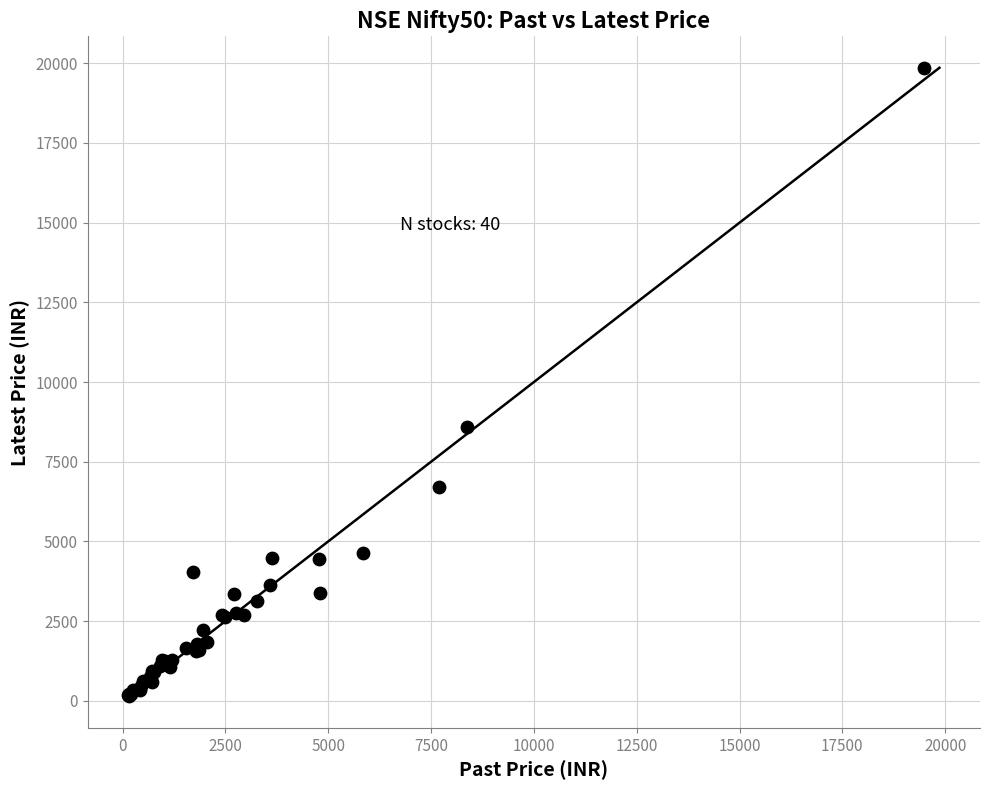

What Y value in the scatter plot is closest to 10005?

8588.0